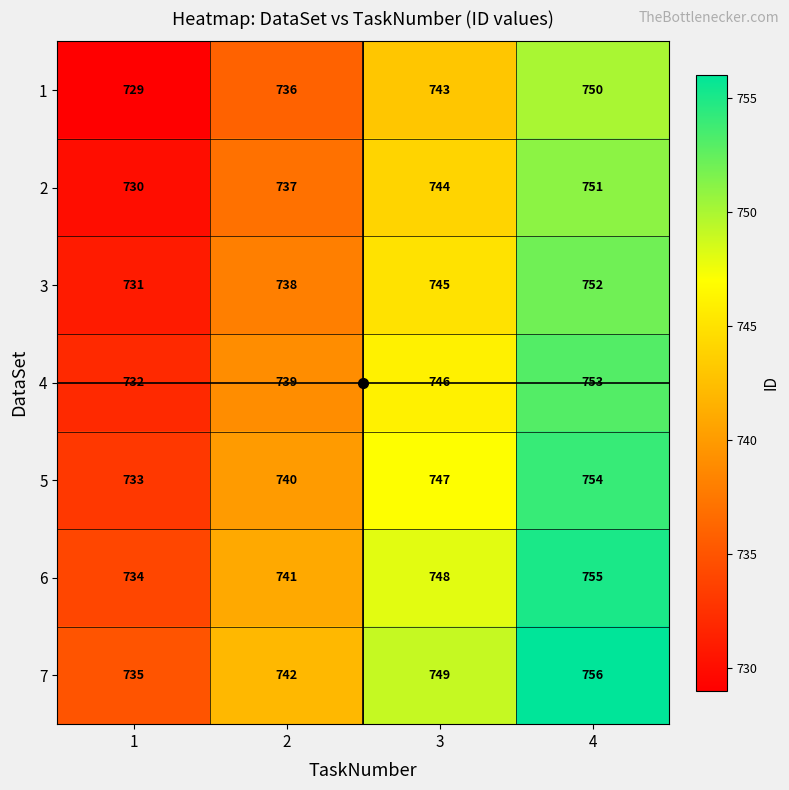

At how many categories does at least one series exceed 745?

2